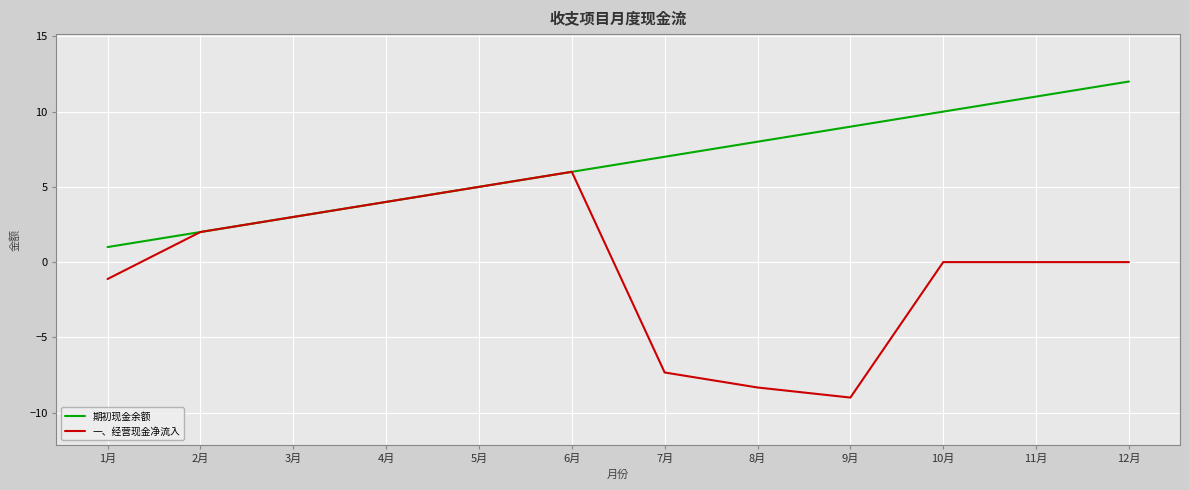

What is the minimum value shown in the chart?

-9.0